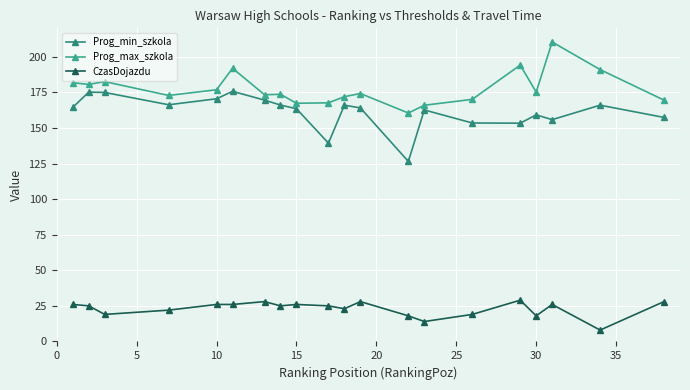

How many lines are shown in the chart?

3